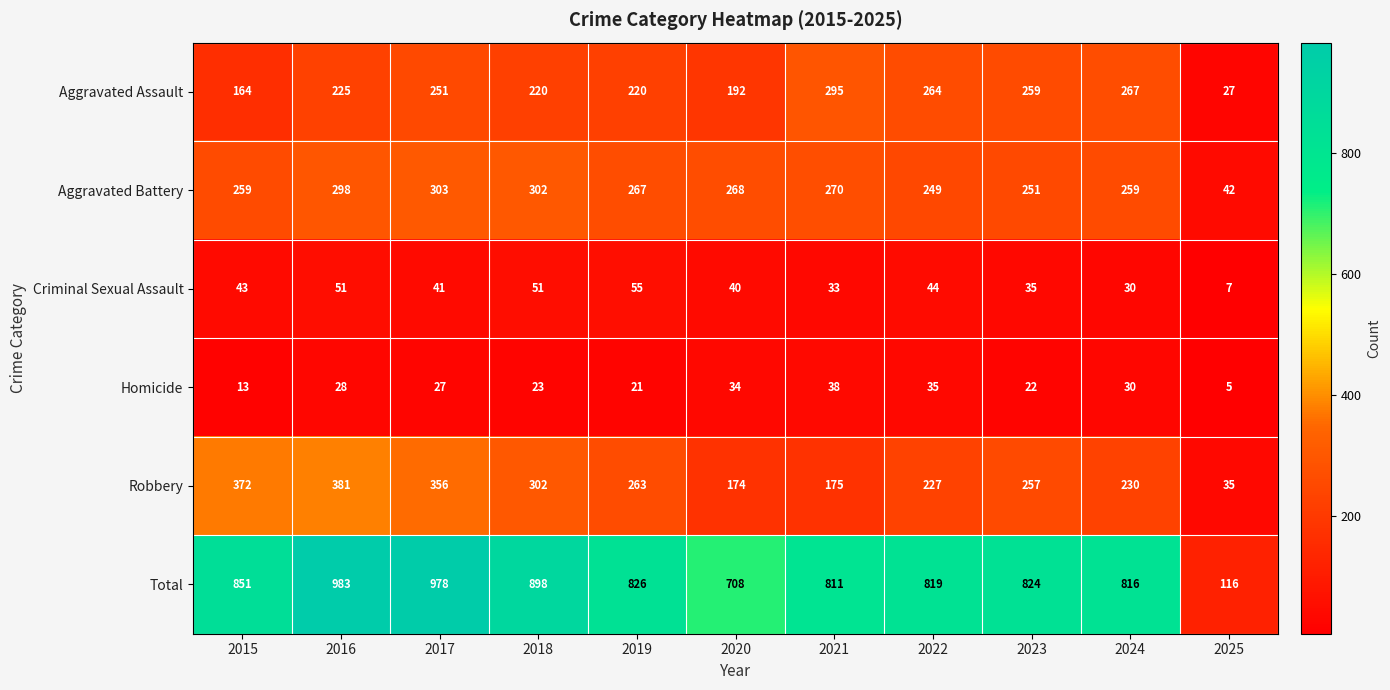

What is the spread (max minus min) of values at 2018?

875